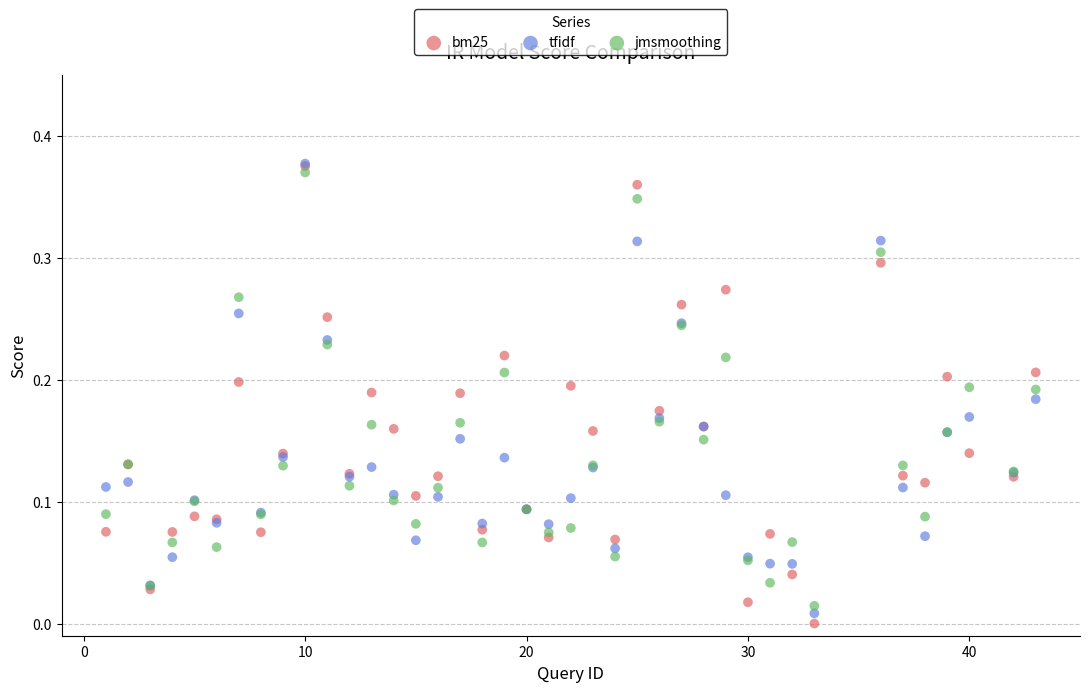

Which series contains the lowest Y value?

bm25